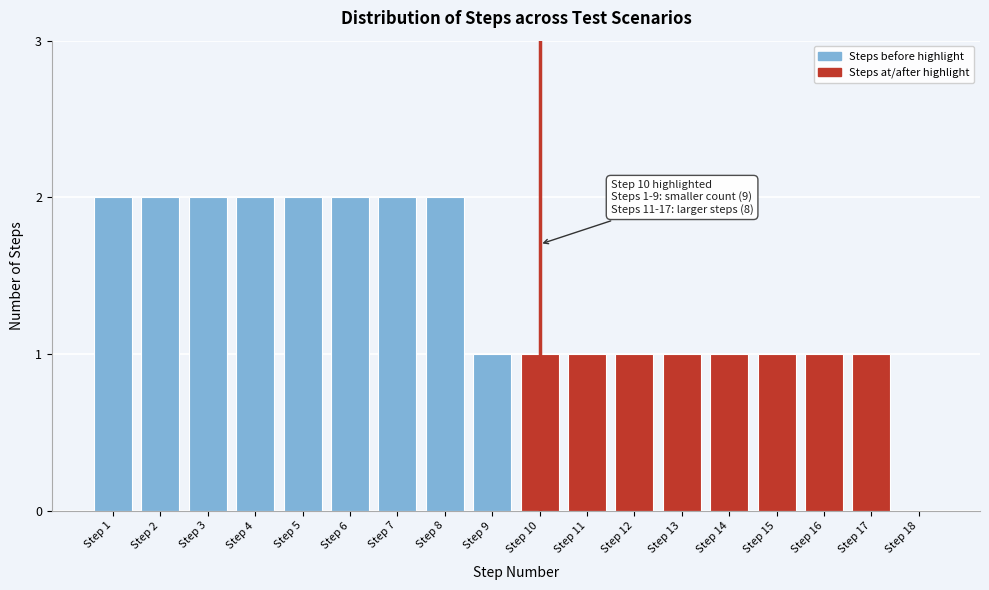

Reading left to right, transcribe all the data shown in this chart.

Step 1=2	Step 2=2	Step 3=2	Step 4=2	Step 5=2	Step 6=2	Step 7=2	Step 8=2	Step 9=1	Step 10=1	Step 11=1	Step 12=1	Step 13=1	Step 14=1	Step 15=1	Step 16=1	Step 17=1	Step 18=0